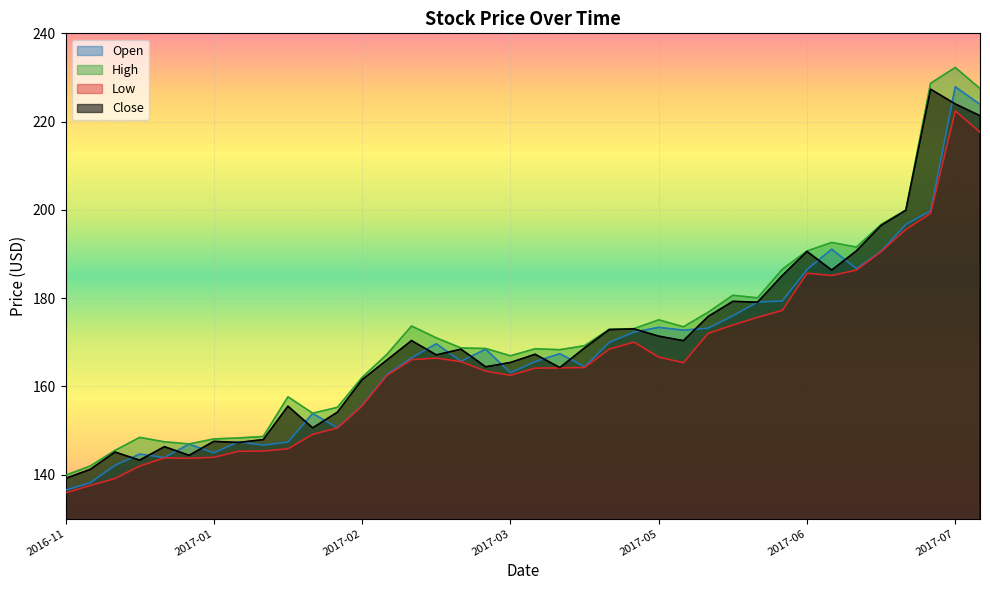

True or false: High has a value of 76.2 at 2017-07-03.

False